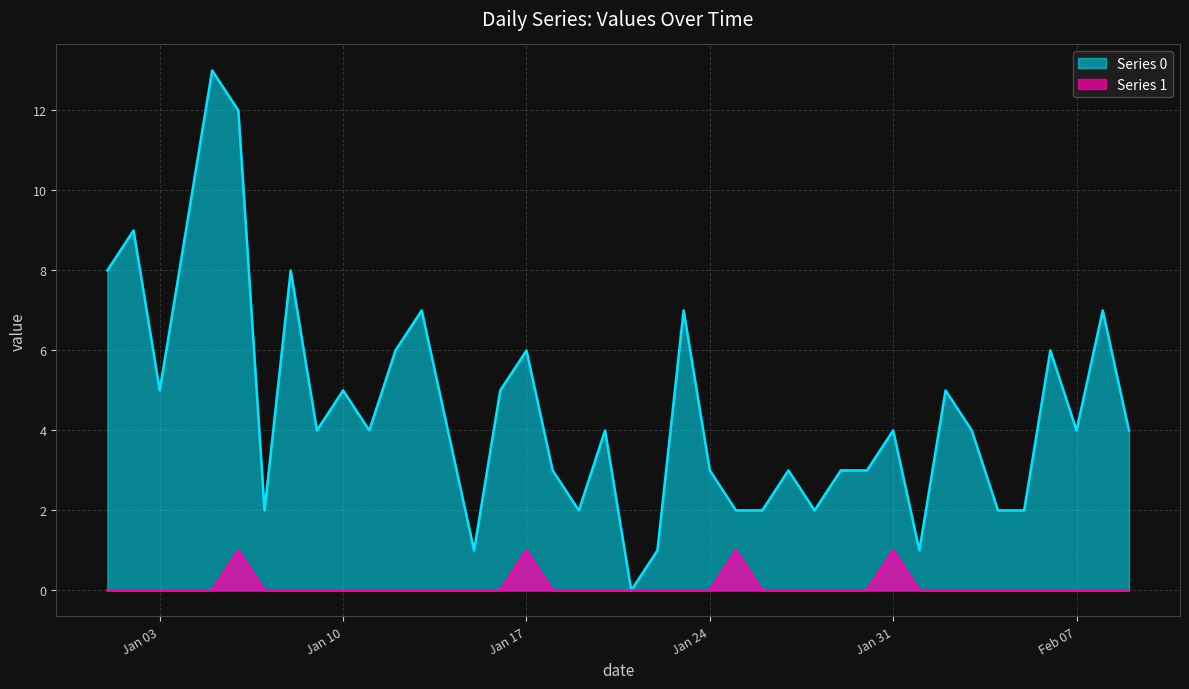

At which label does Series 1 reach its minimum?

2023-01-01